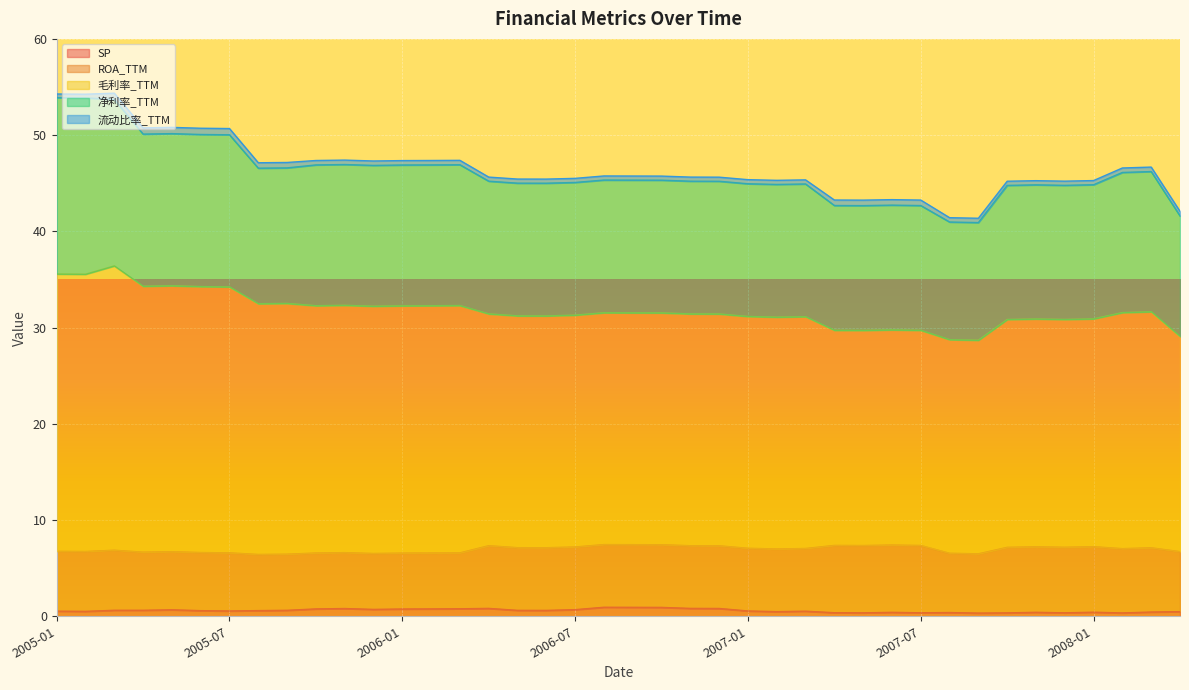

What is the label of the 27th point from the left?

2007-03